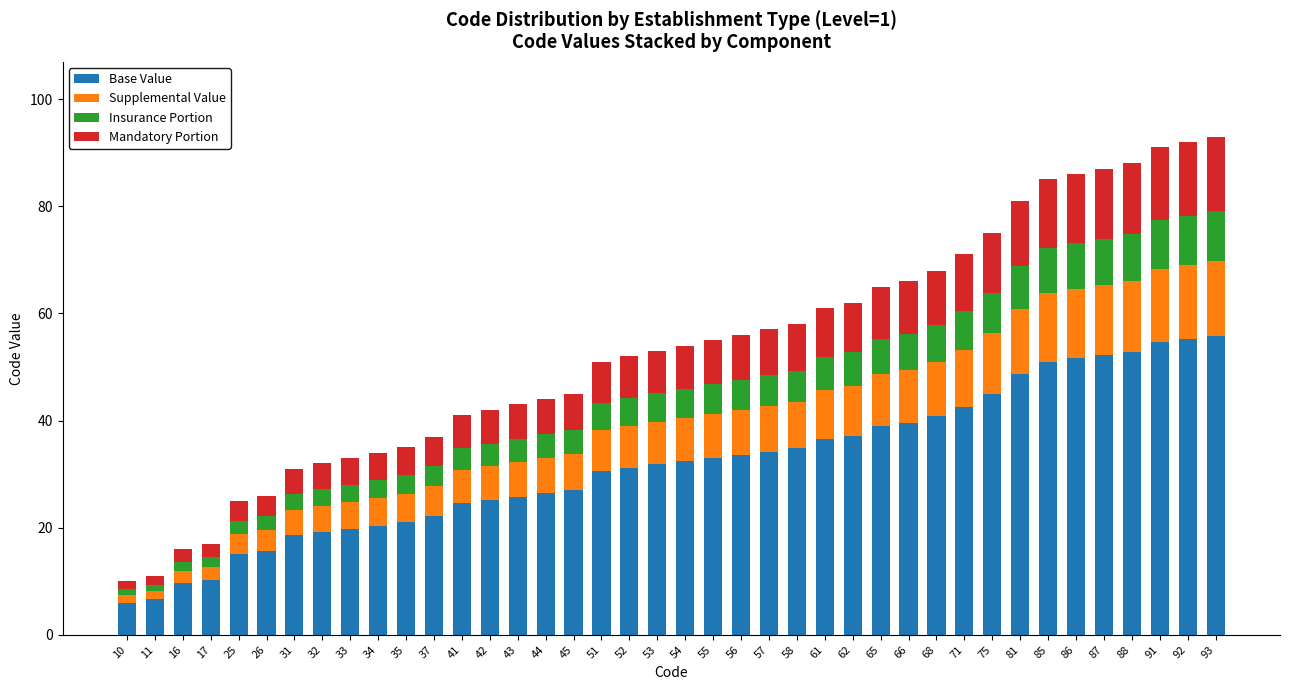

The value of Base Value at 52 is 16.2. True or false?

False